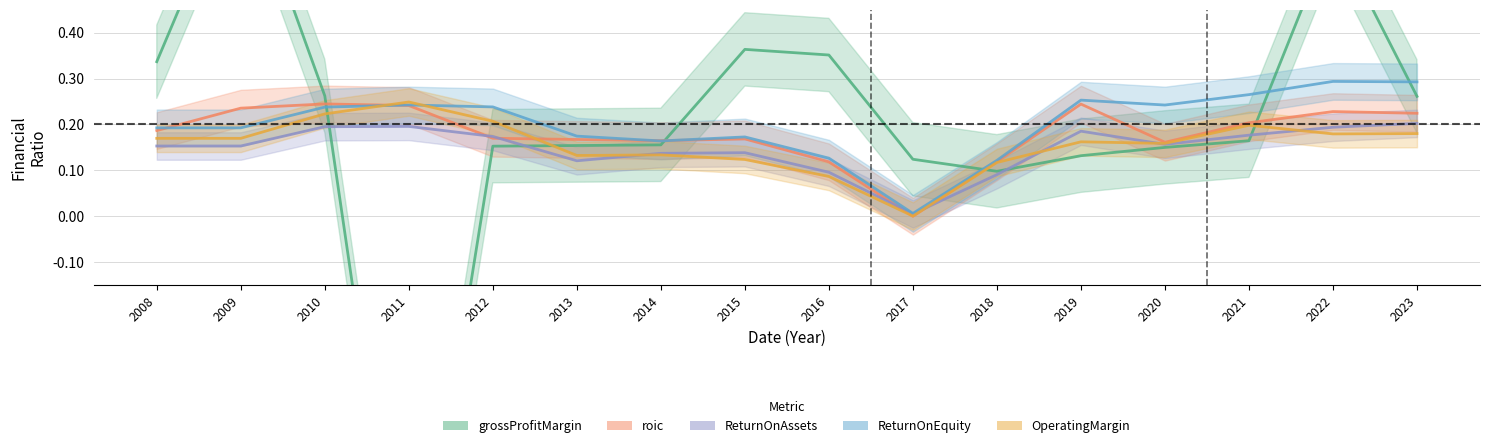

What is the total value across all series at 2019?

1.0